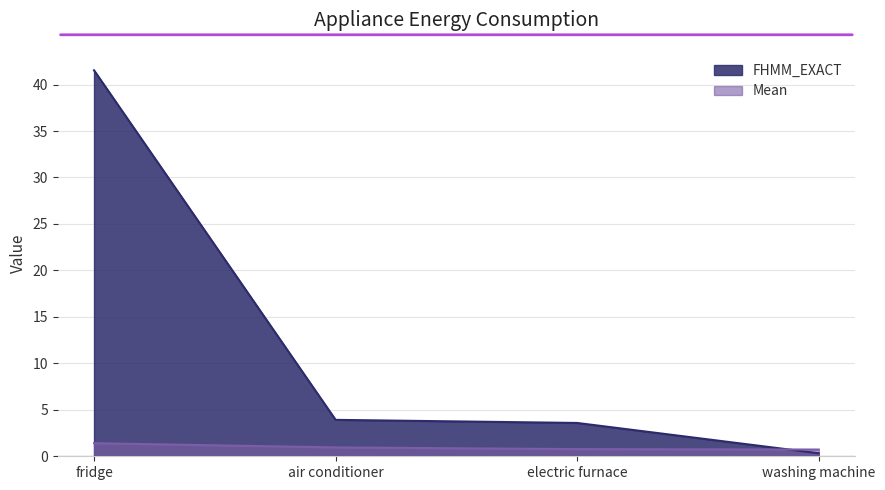

How many lines are shown in the chart?

2